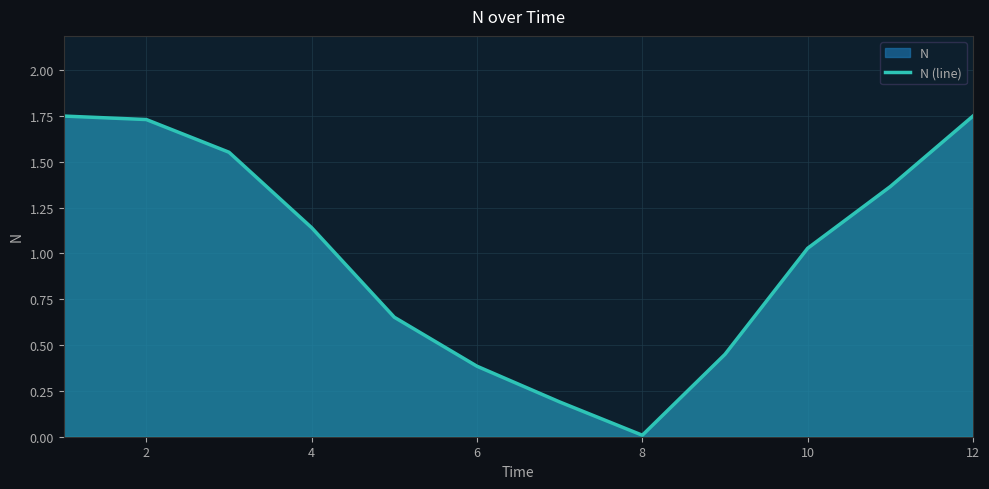

True or false: there are more than 2 points higher than both neighbors.

False